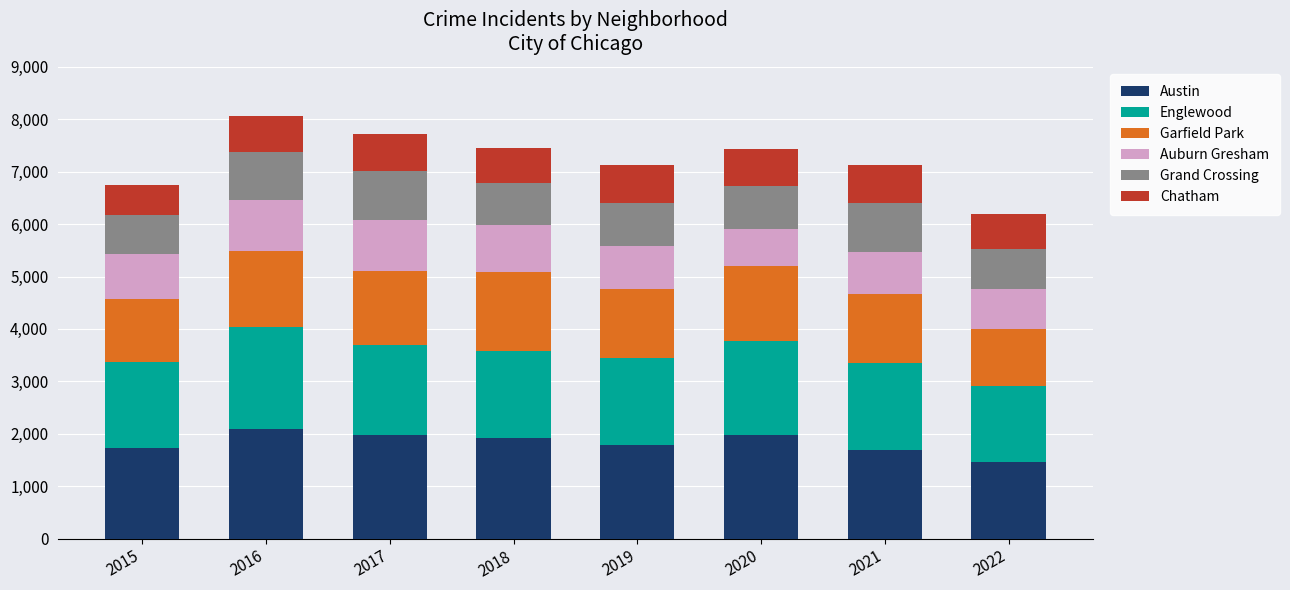

Count the number of data series in this chart.

6